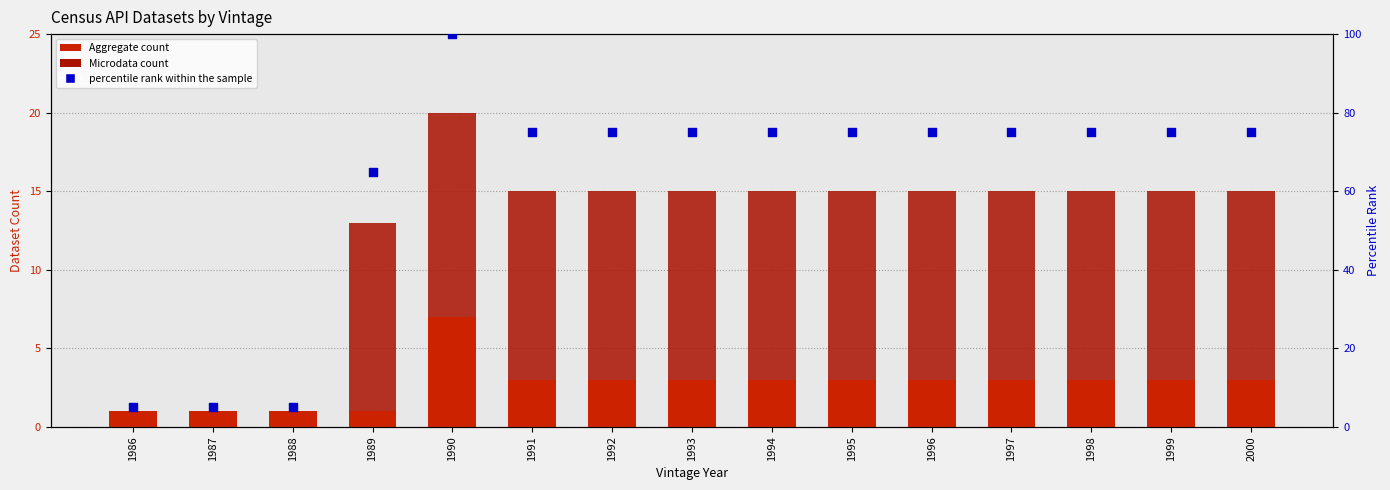

What is the total value across all series at 2000?

90